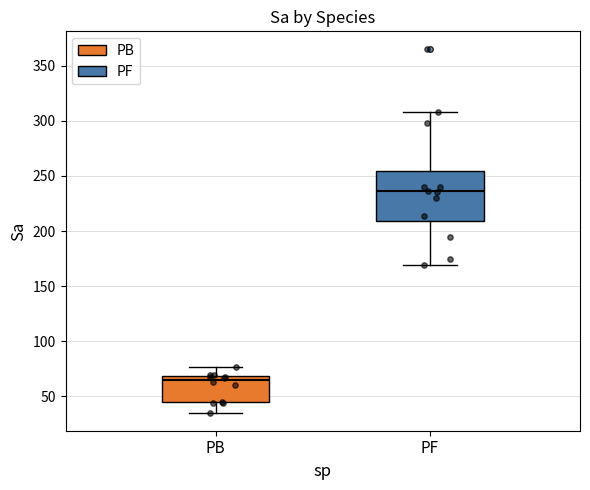

Which box has the highest median line?

PF